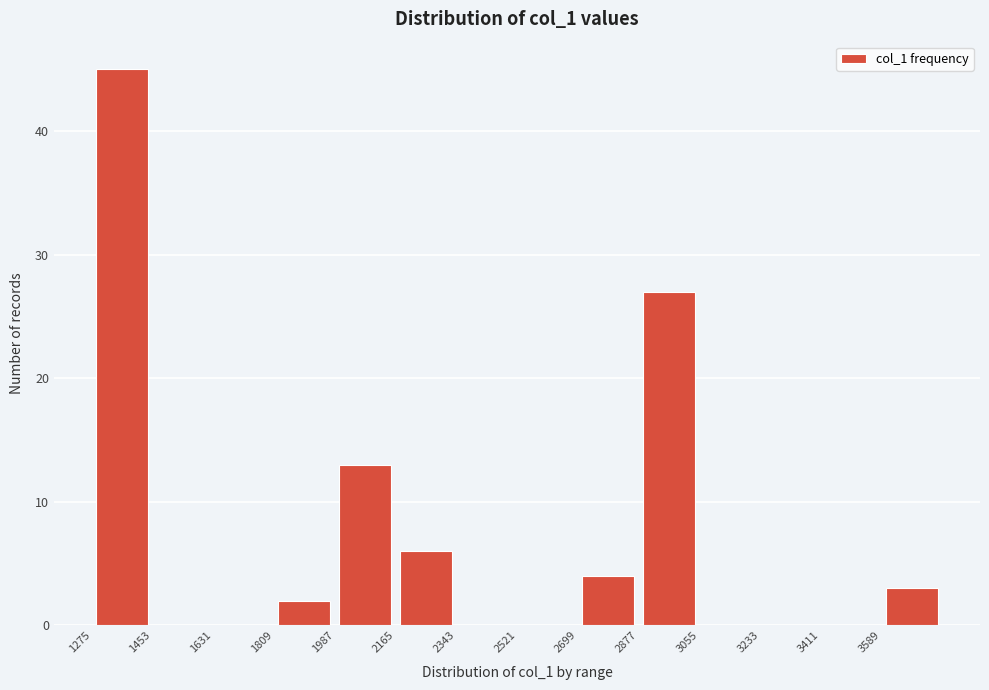

Reading left to right, list every bar in this chart as the range it spans on the x-axis followed by its height. Neither the bar edges nor the heights are printed on the chart, so give them approximately, as read against the axes.

1280 to 1460: 45
1460 to 1640: 0
1640 to 1800: 0
1800 to 1980: 2
1980 to 2160: 13
2160 to 2340: 6
2340 to 2520: 0
2520 to 2700: 0
2700 to 2880: 4
2880 to 3060: 27
3060 to 3240: 0
3240 to 3420: 0
3420 to 3580: 0
3580 to 3760: 3